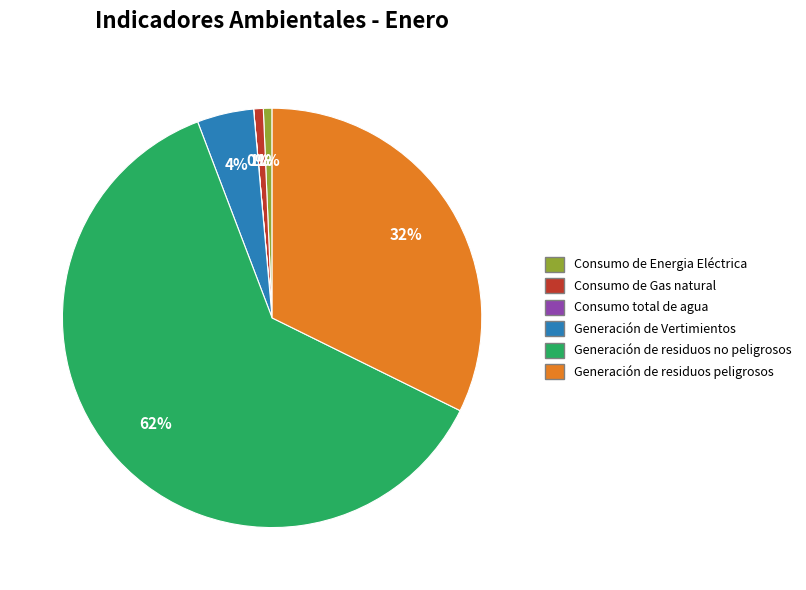

True or false: Generación de Vertimientos accounts for 4% of the total.

True